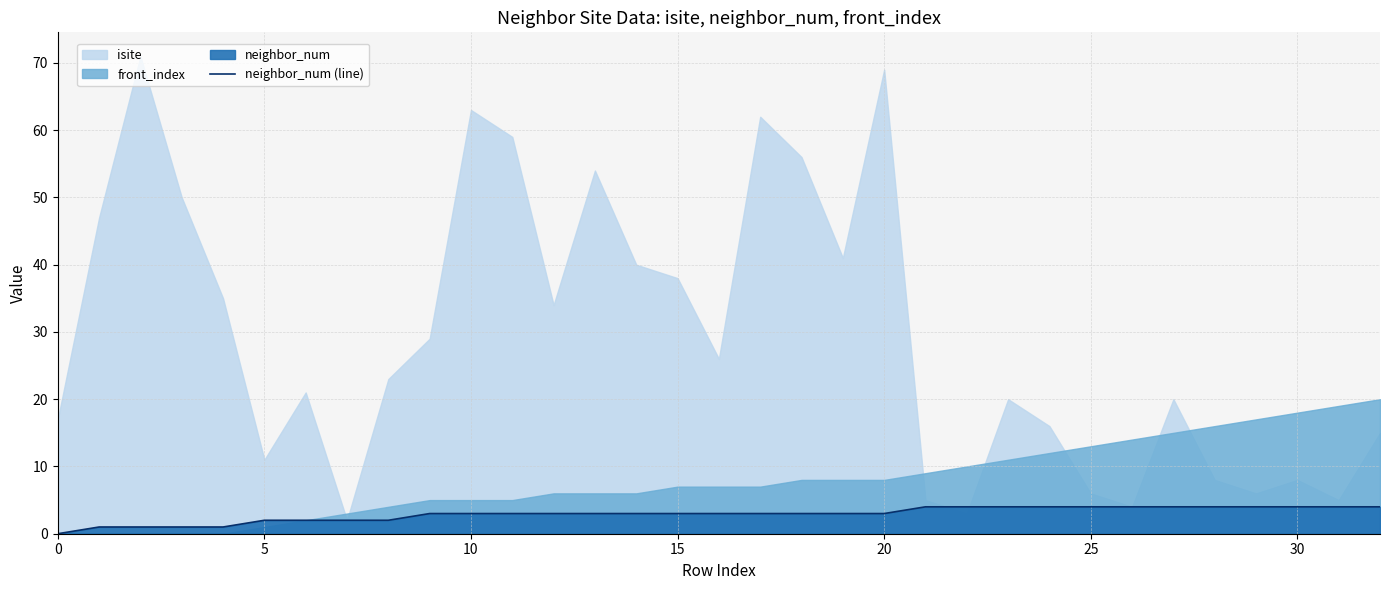

How many lines are shown in the chart?

1